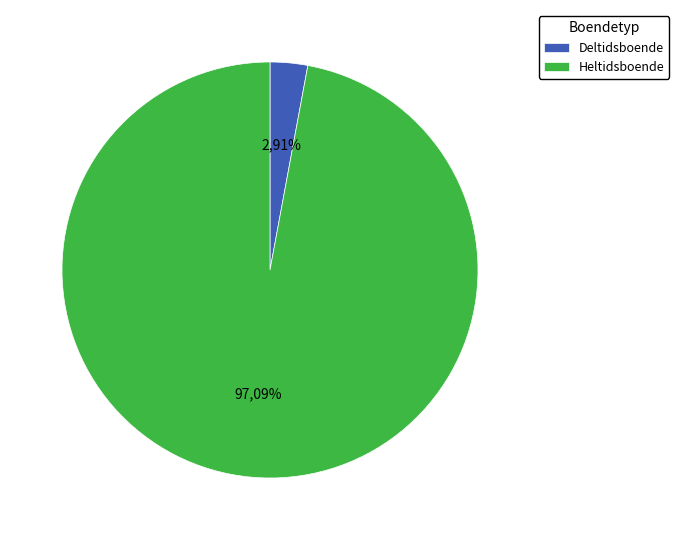

Does 408 account for over 50% of the chart?

No